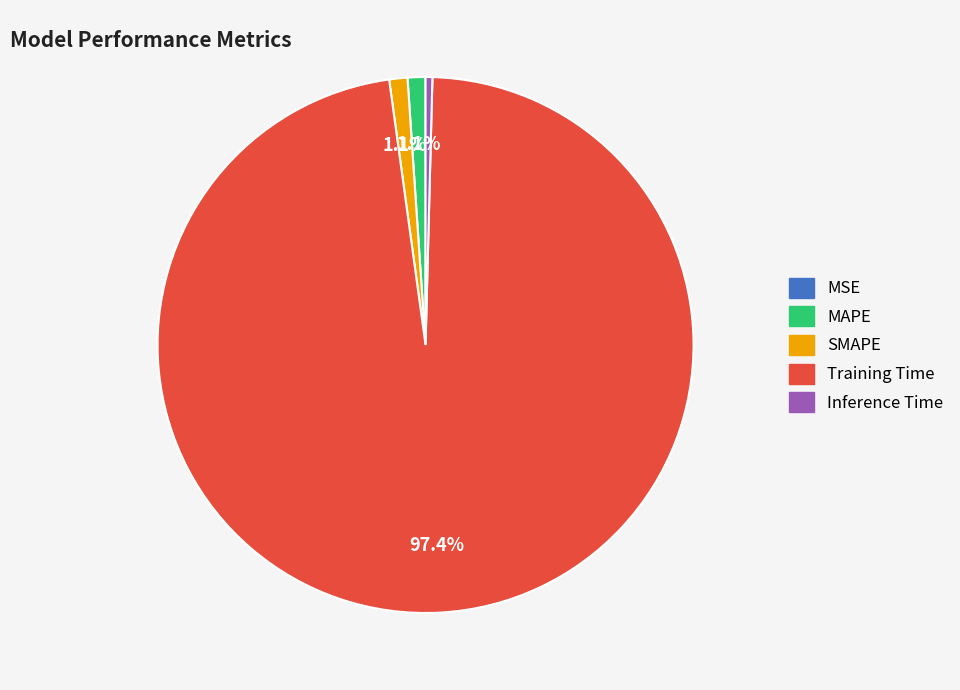

Which category accounts for the majority?

Training Time